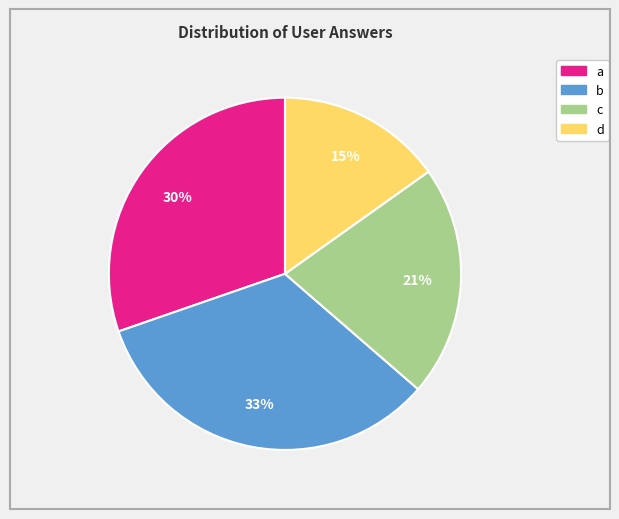

What is the largest slice in the pie chart?

b